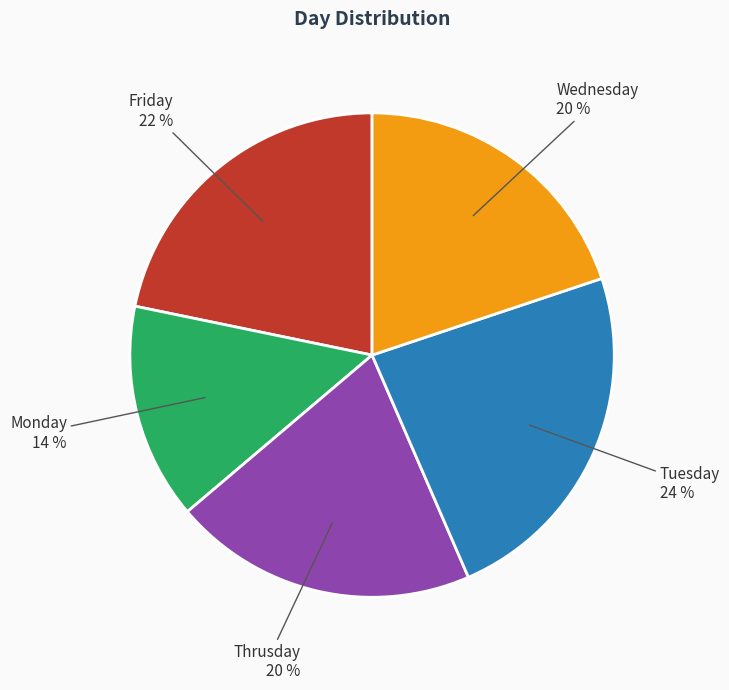

What percentage is the Thrusday slice, to the nearest percent?

20%